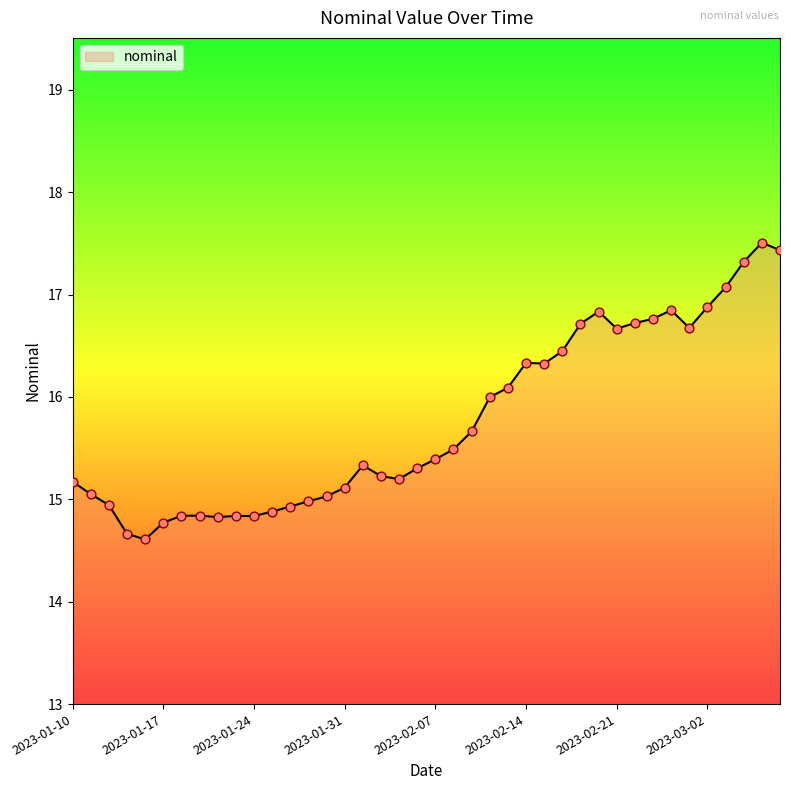

What is the difference between the maximum and minimum values?

2.9